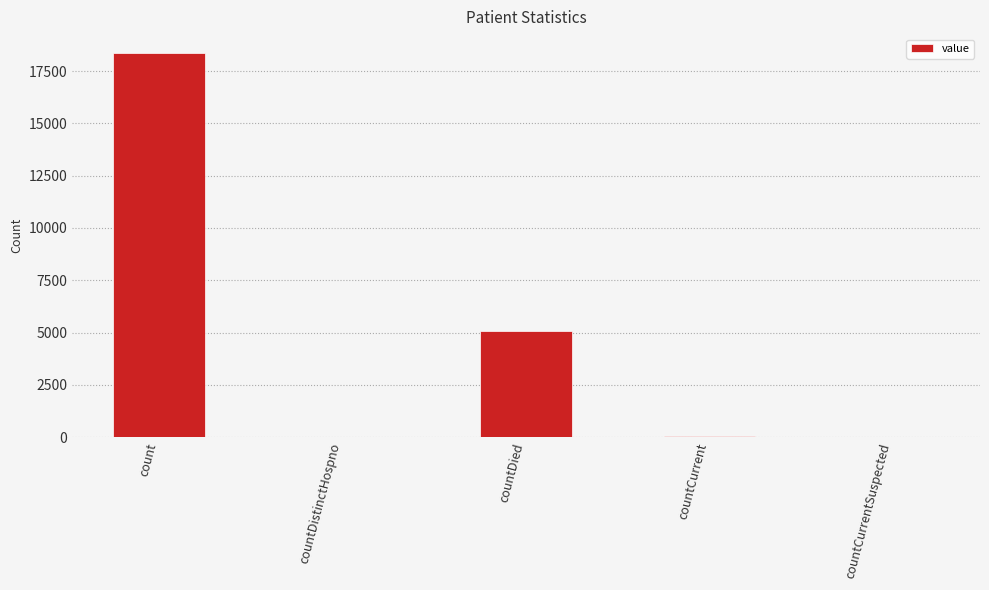

What is the greatest value displayed?

18352